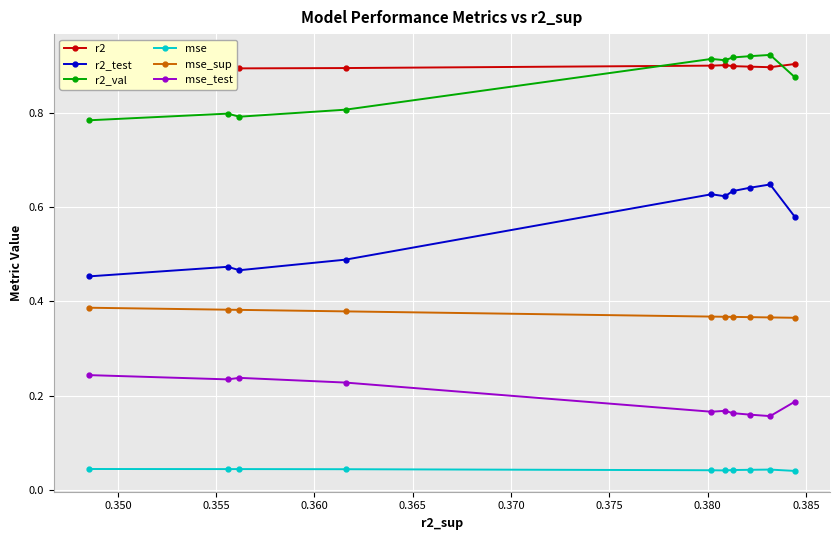

What is the difference between the maximum and minimum values in the r2_test series?

0.2